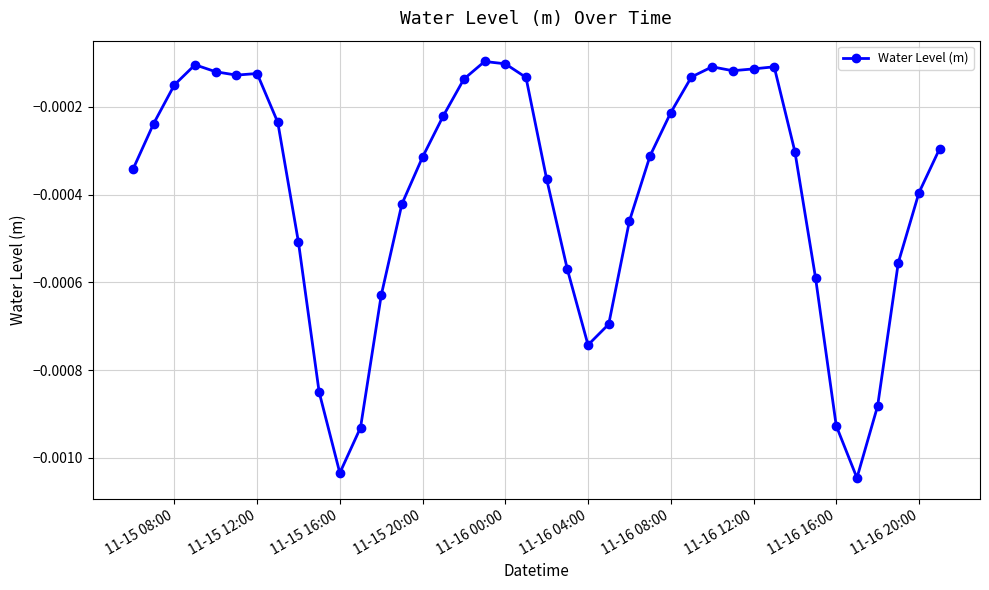

True or false: there are more than 0 points higher than both neighbors.

True